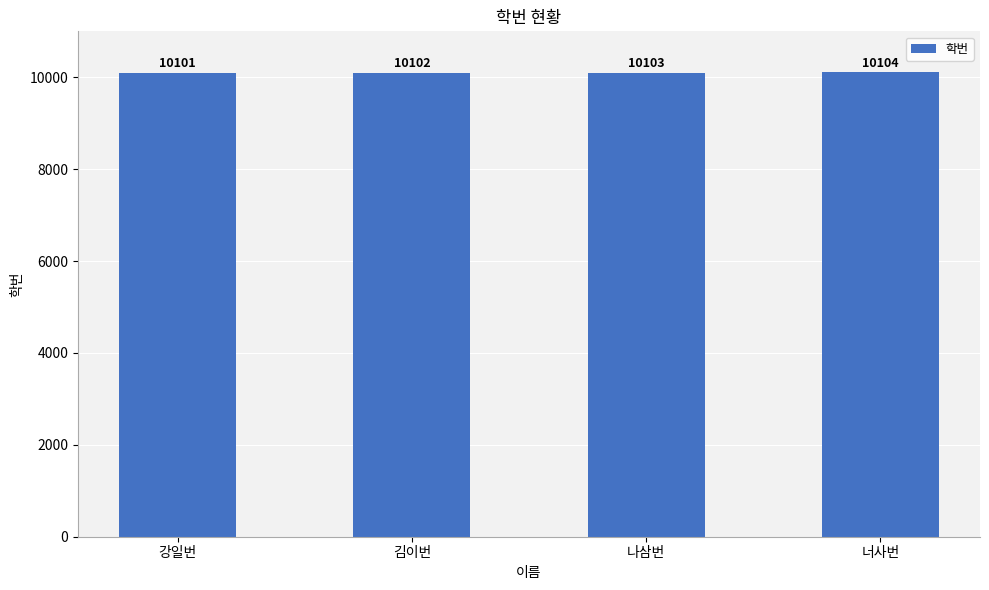

List the labels in order of value, smallest first.

강일번, 김이번, 나삼번, 너사번